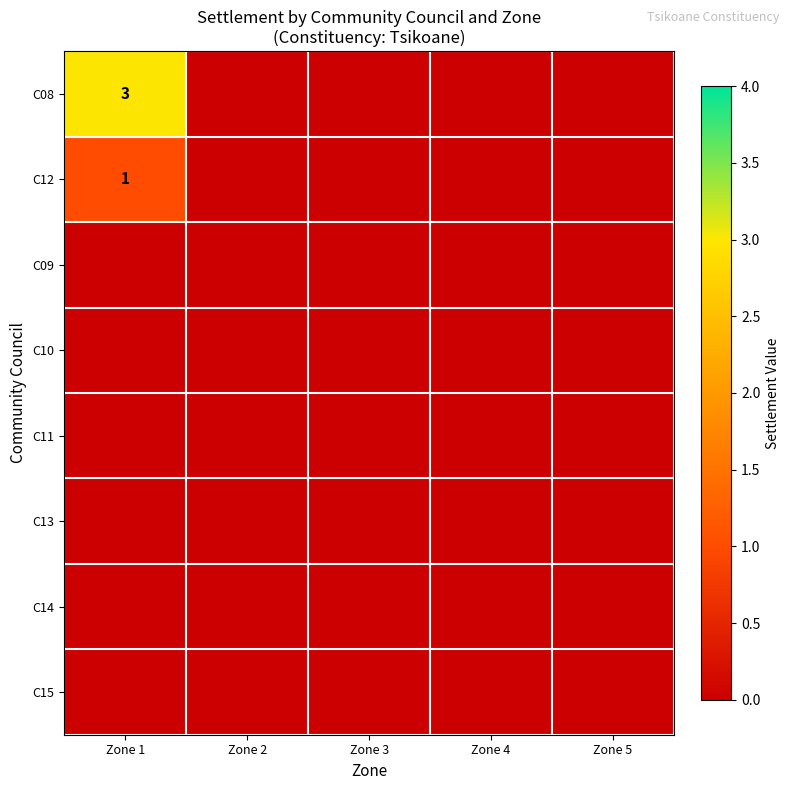

List the series in order of their peak value, lowest first.

C09, C10, C11, C13, C14, C15, C12, C08